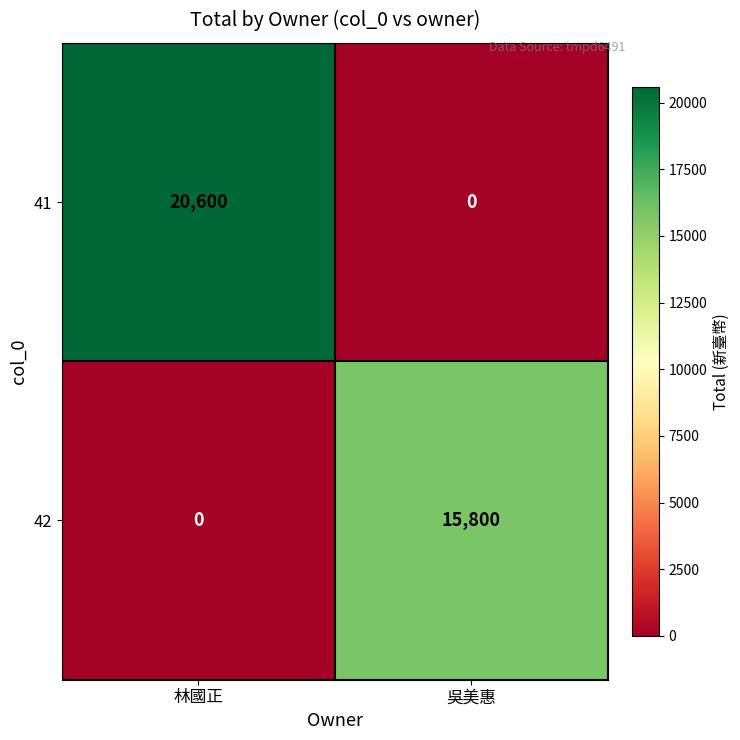

The value of 41 at 吳美惠 is 0. True or false?

True